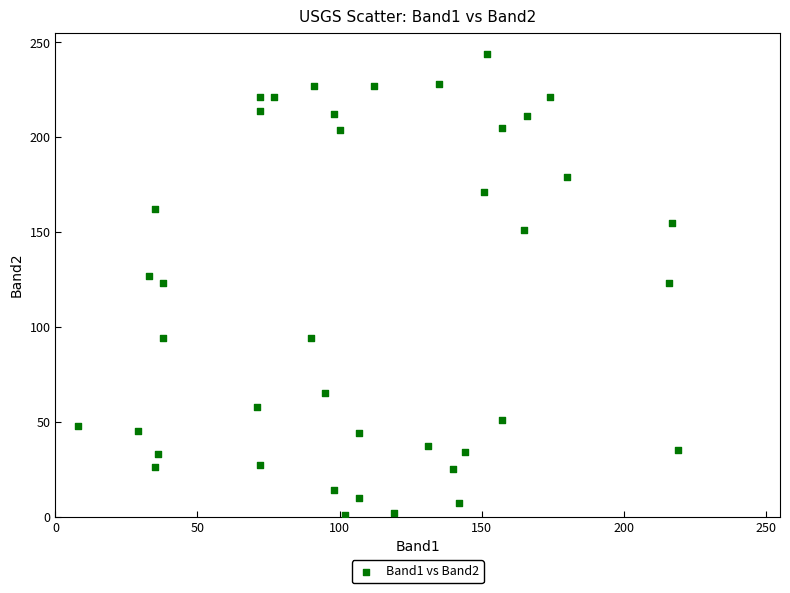

What is the range of Y values (max minus min)?

243